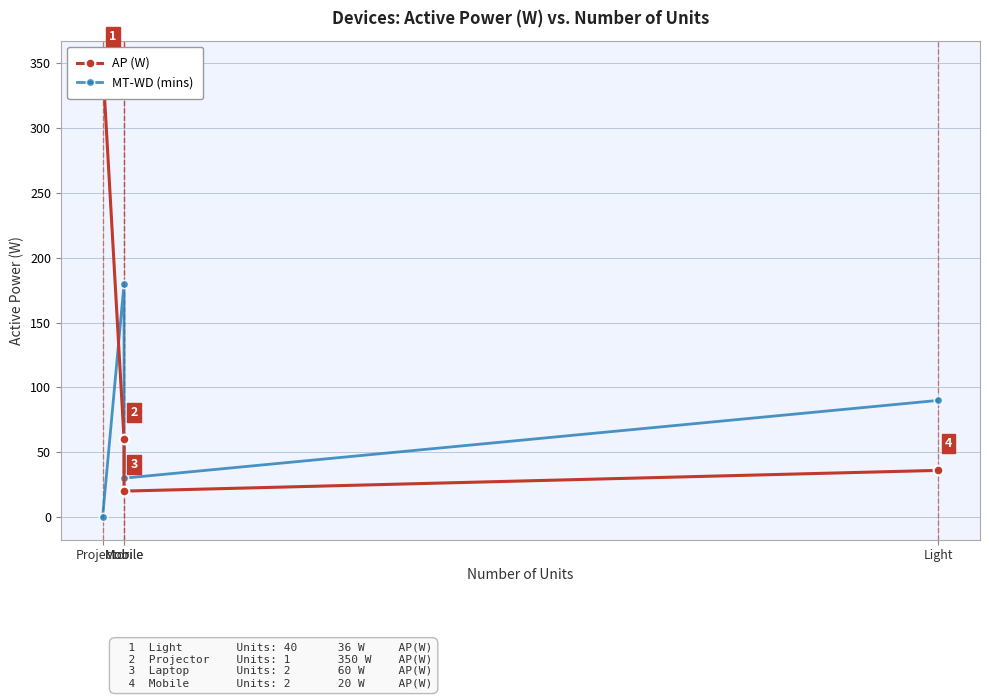

What is the label of the 4th point from the left?

Light